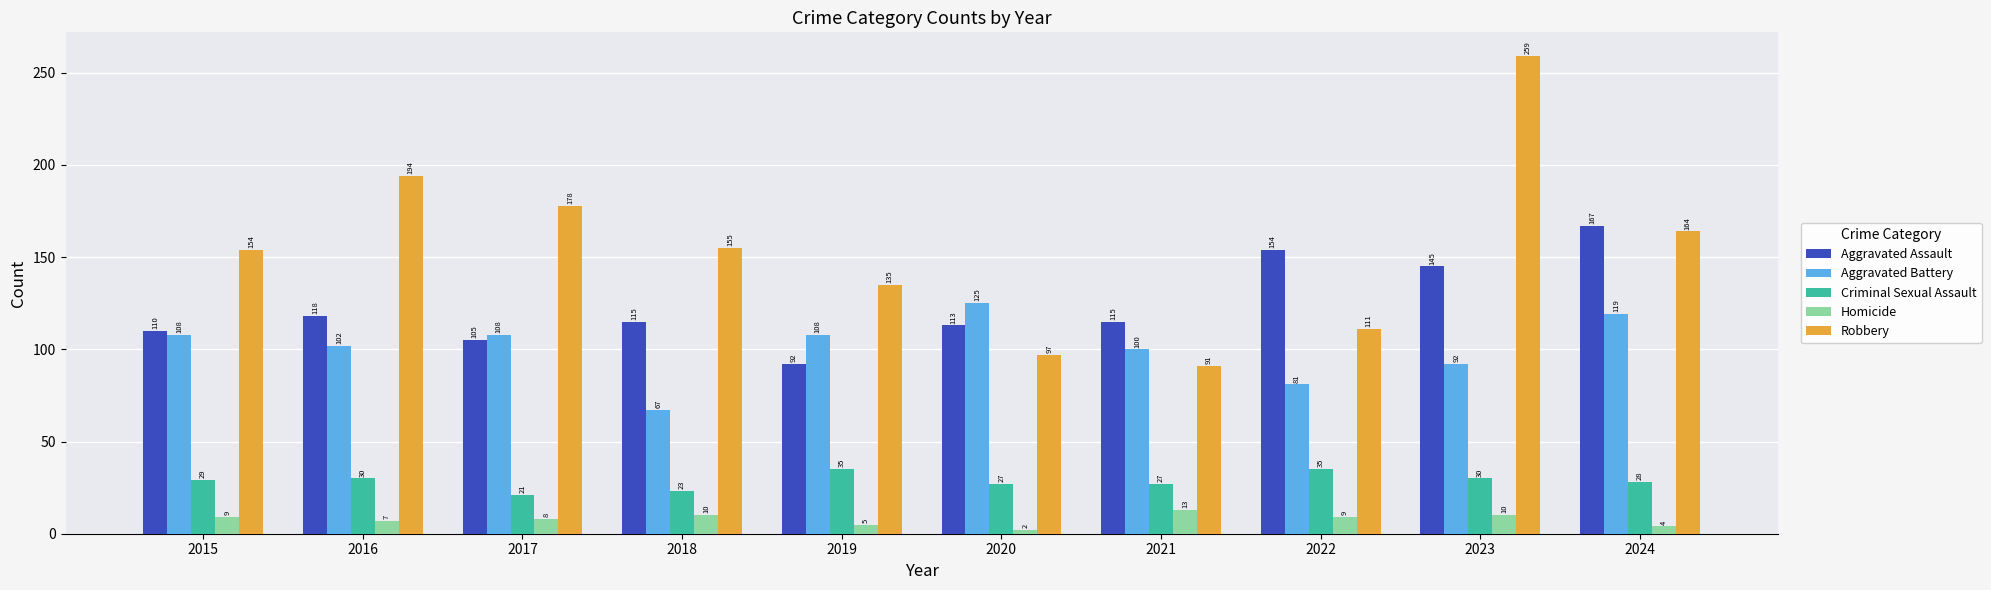

At which label is Aggravated Assault closest to 129?

2016